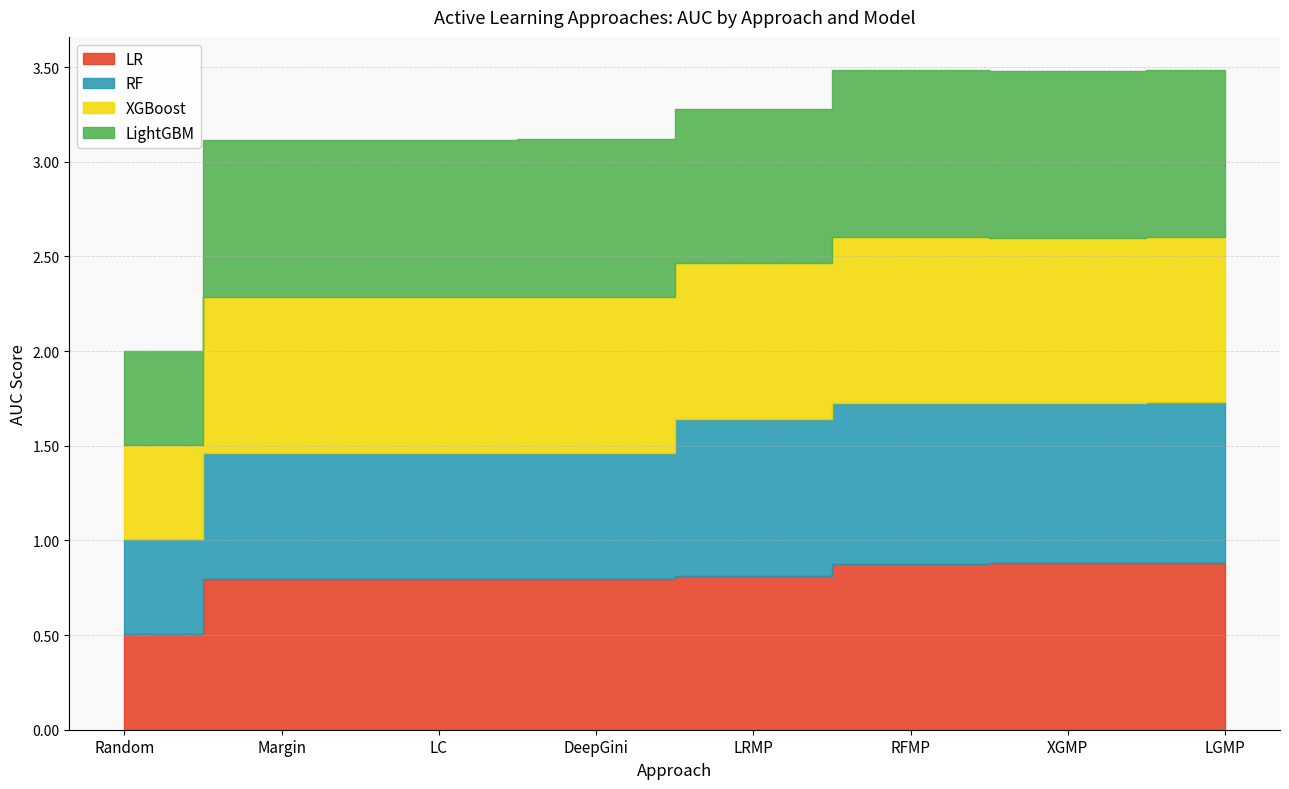

At how many categories does at least one series exceed 0?

8